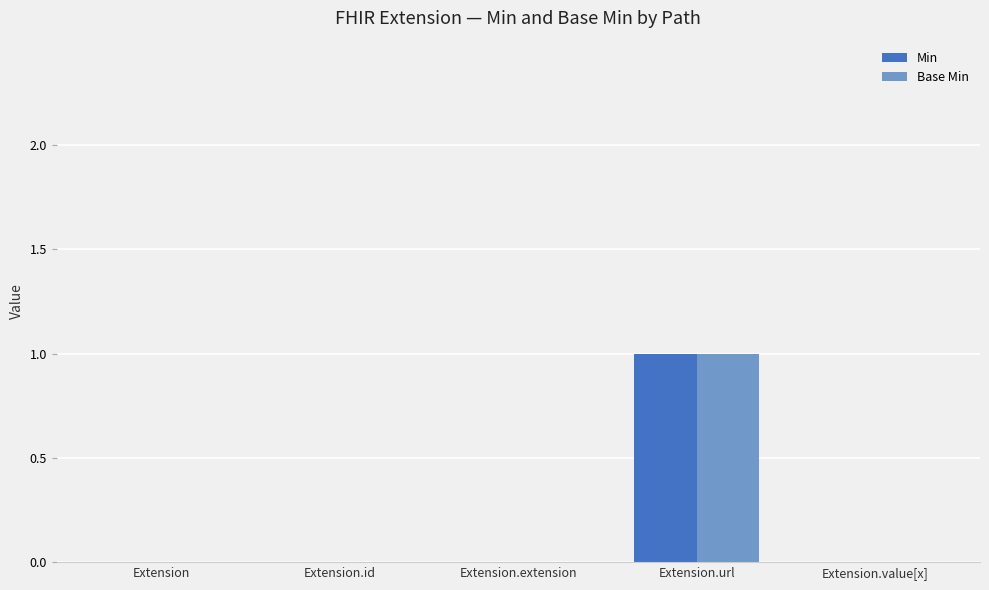

At which category is the sum across all series the highest?

Extension.url